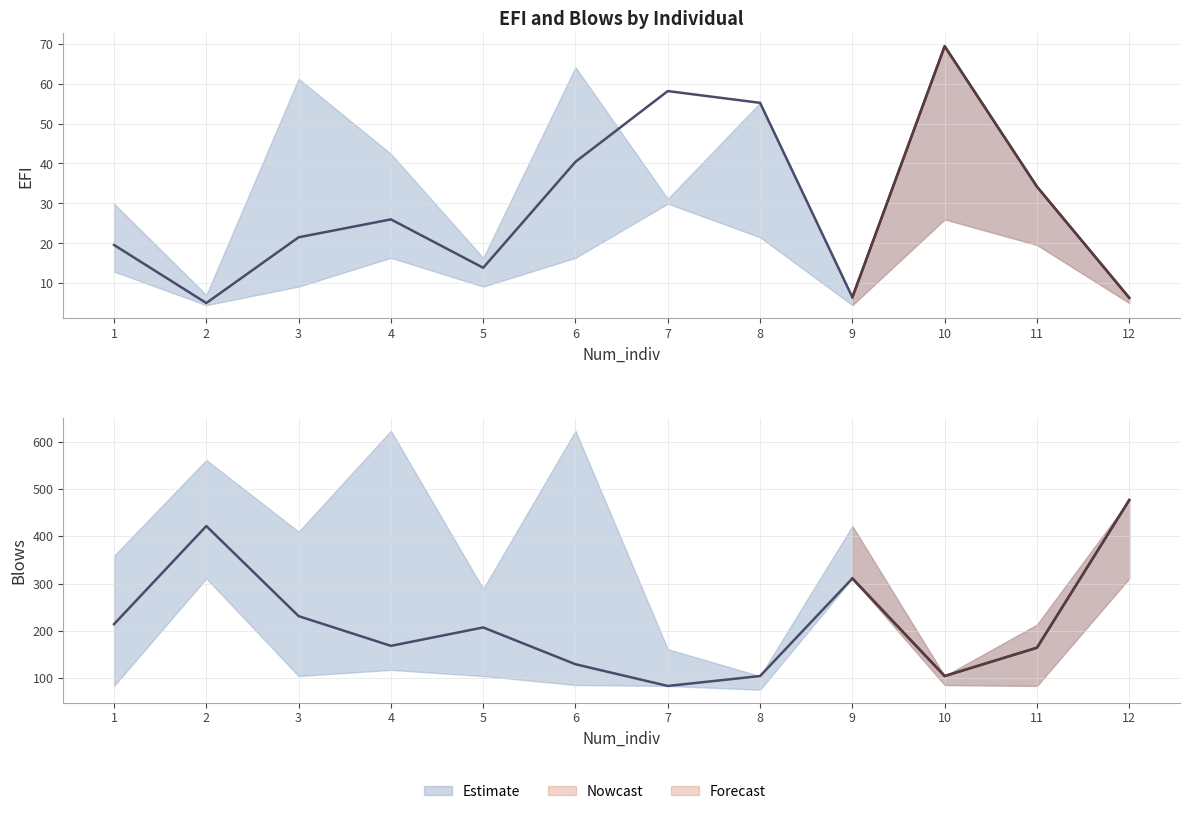

The EFI series shows 1.4 at 9. True or false?

False